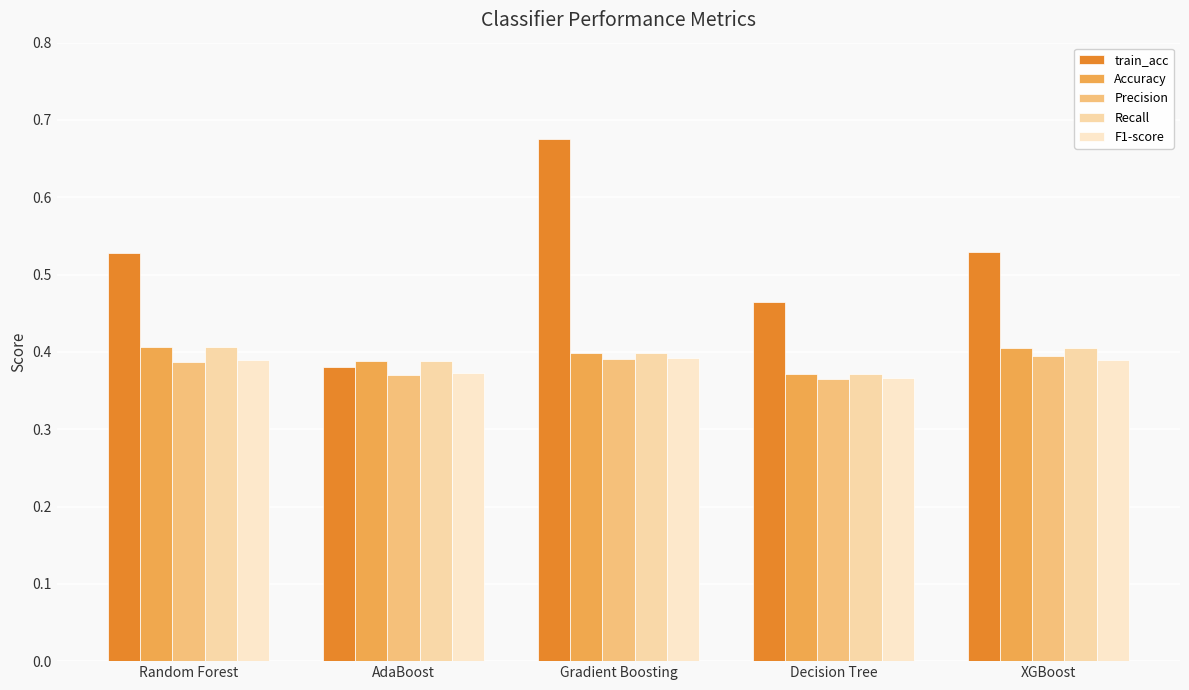

What is the label of the 1st bar from the left?

Random Forest